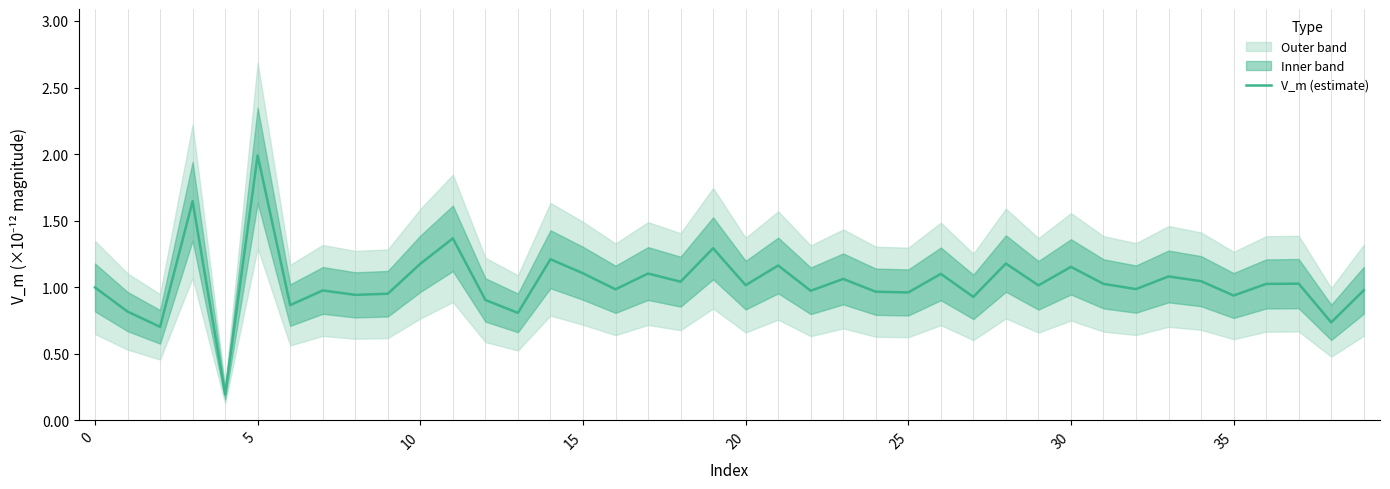

What is the smallest value displayed?

0.2